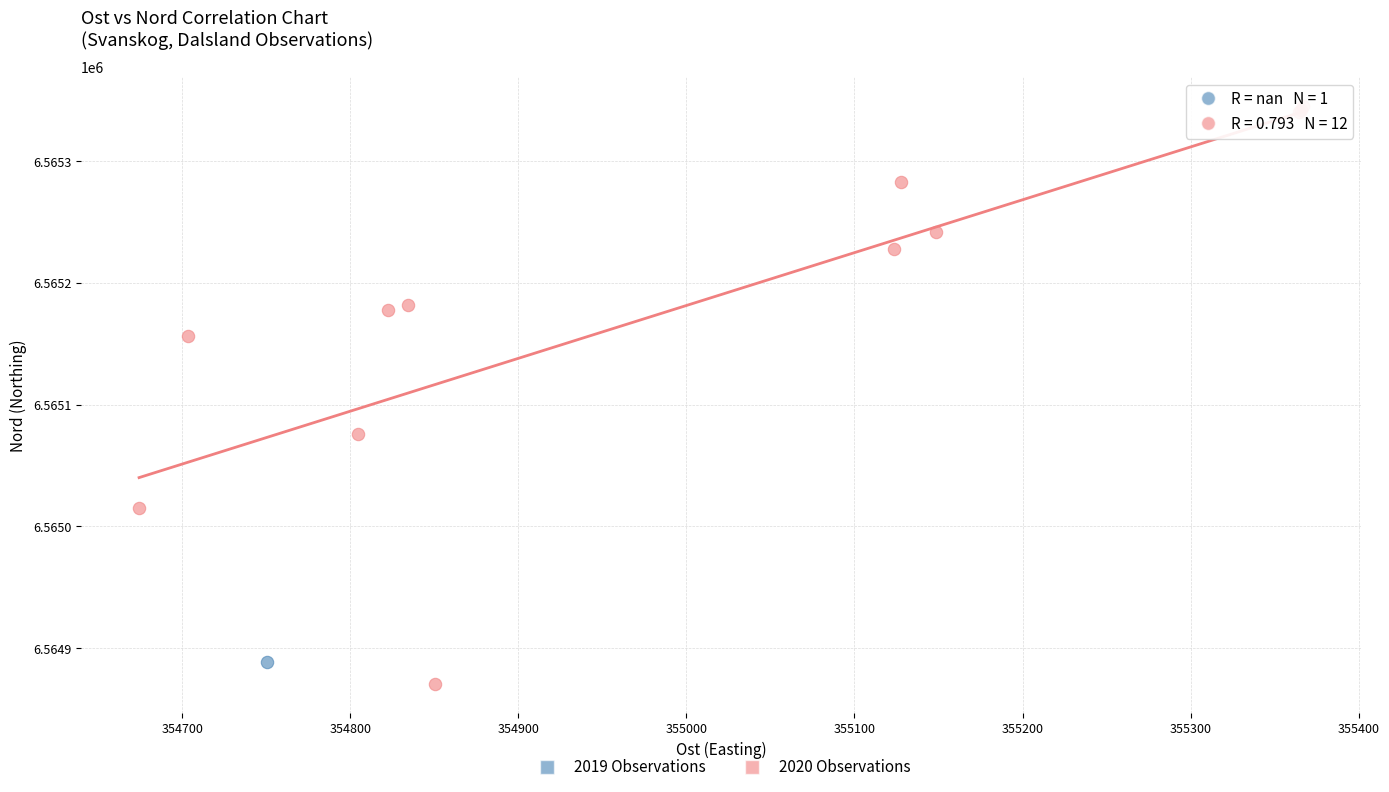

What are all the series names shown in the legend?

2019 Observations, 2020 Observations